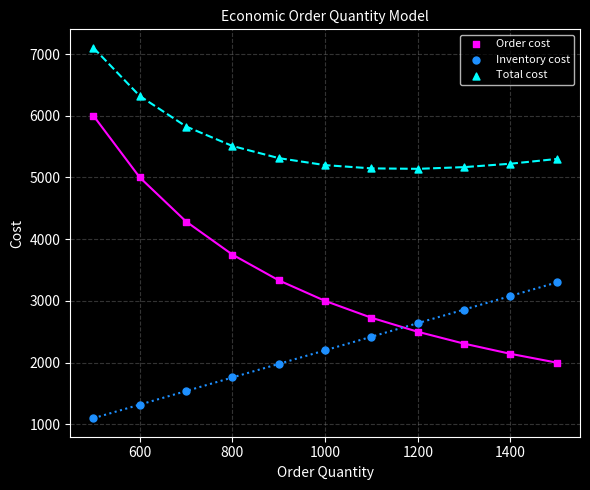

Which series contains the lowest Y value?

Inventory cost